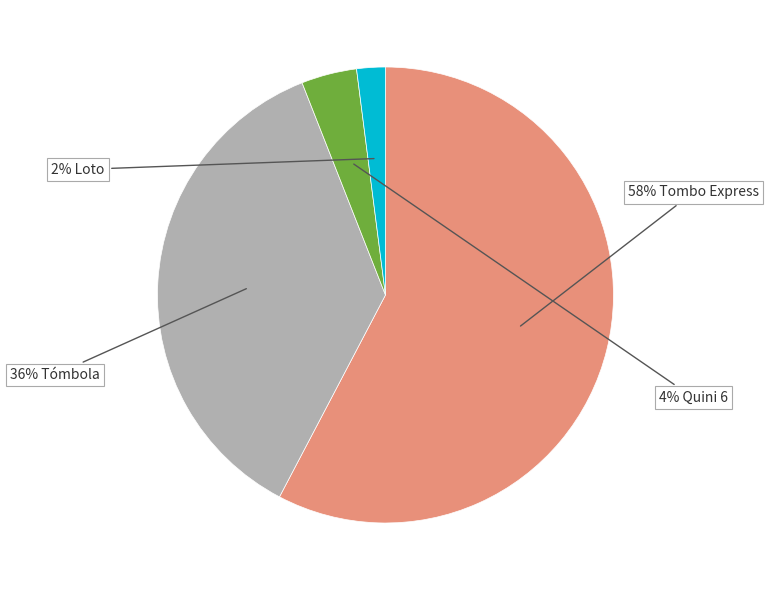

To the nearest percent, what is the difference between the largest and smallest slice percentages?

56%